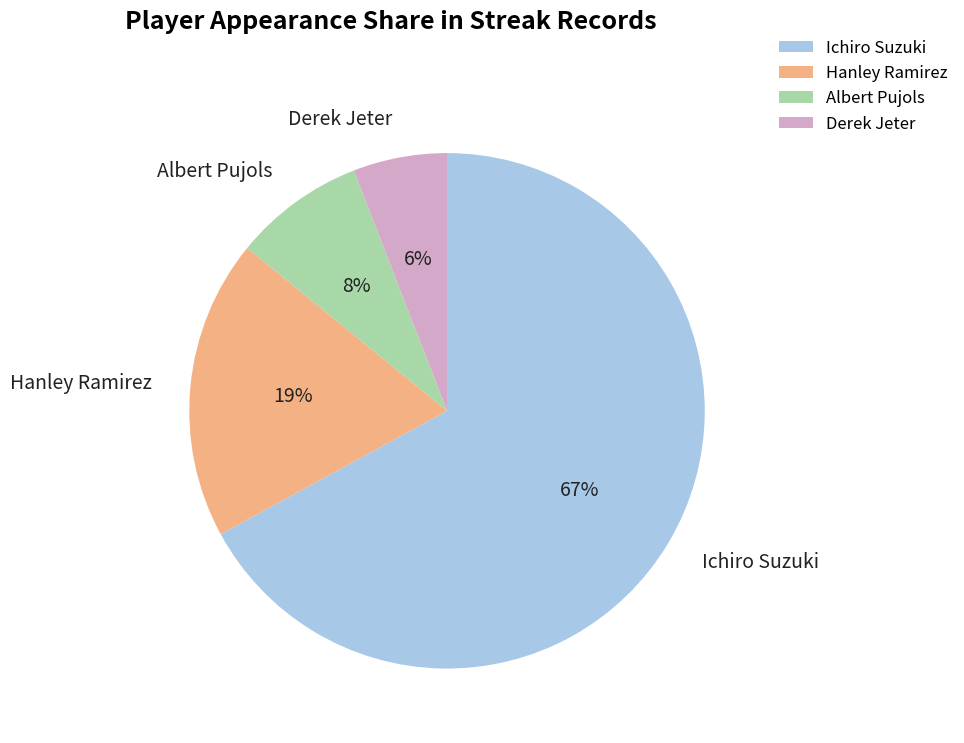

Between Albert Pujols and Ichiro Suzuki, which is larger?

Ichiro Suzuki